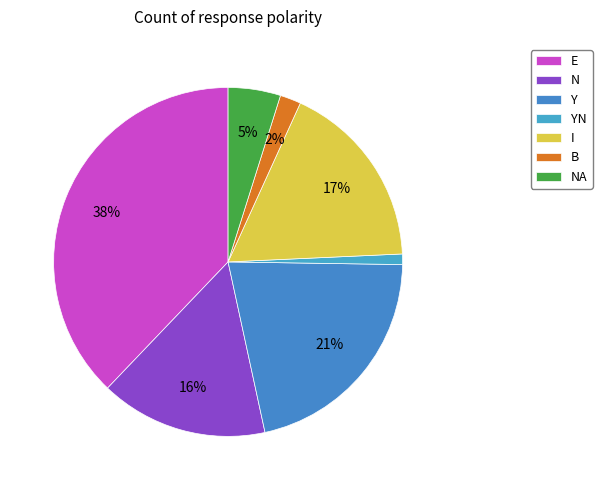

Between I and YN, which is larger?

I